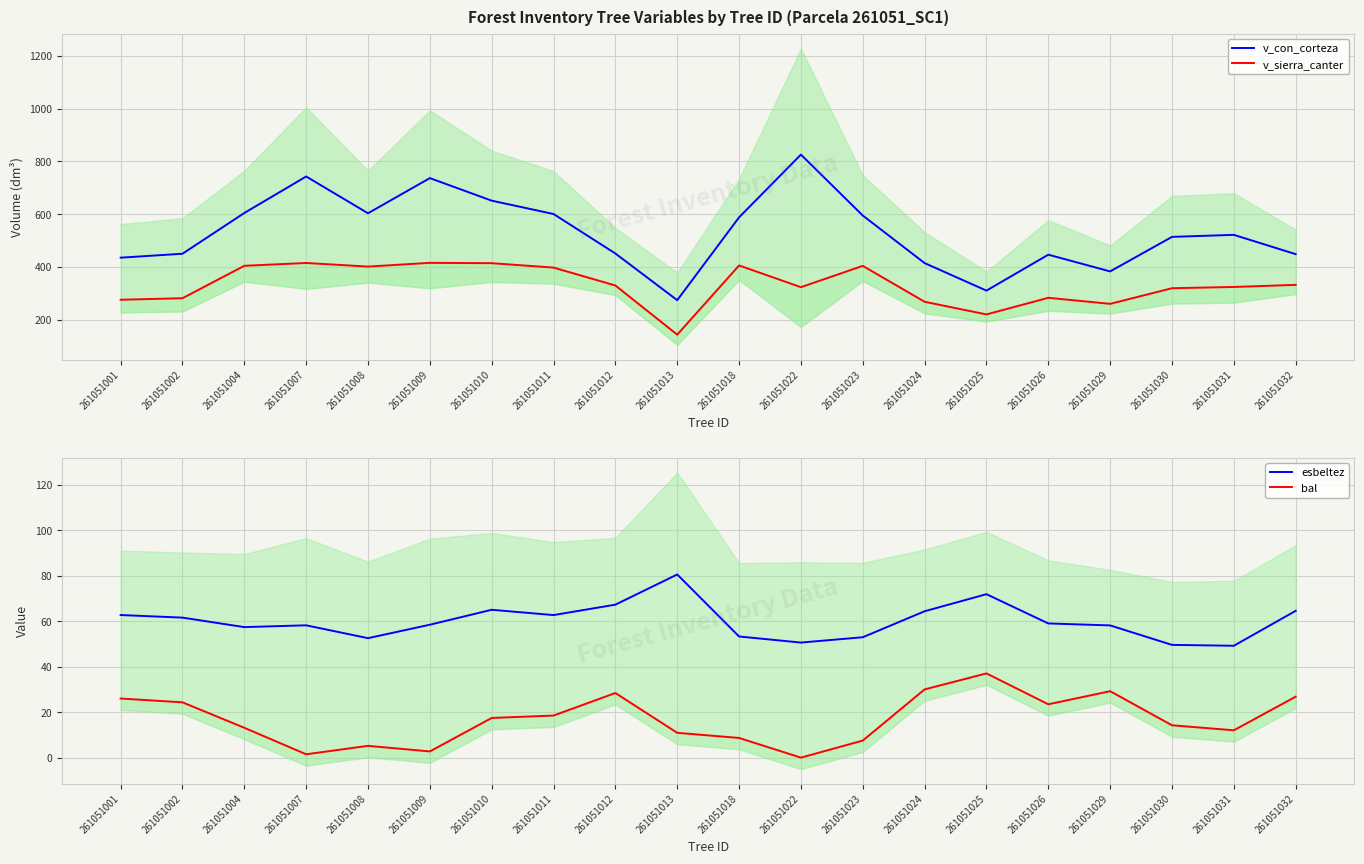

Reading left to right, extract all data points from this chart.

v_con_corteza: 435.0	449.9	604.2	742.5	603.2	736.4	650.9	600.4	450.8	274.1	587.8	825.4	594.6	414.5	310.2	446.4	382.9	513.8	521.4	448.4
v_sierra_canter: 275.6	281.4	404.3	414.9	401.3	415.4	414.2	397.4	329.6	143.5	405.5	323.3	403.9	268.0	220.1	283.0	260.2	319.4	324.1	332.0
esbeltez: 62.7	61.6	57.4	58.2	52.5	58.5	65.0	62.7	67.3	80.6	53.3	50.6	53.0	64.4	71.9	59.0	58.2	49.6	49.2	64.6
bal: 26.0	24.3	13.1	1.5	5.2	2.7	17.5	18.5	28.4	10.9	8.7	0.0	7.5	30.0	37.0	23.5	29.2	14.2	12.0	26.8